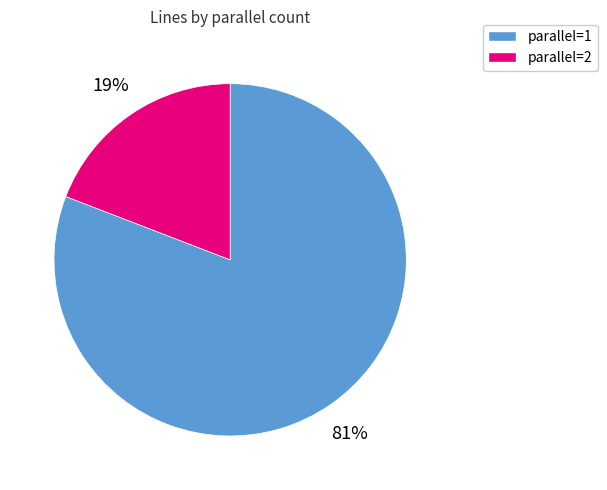

Between parallel=2 and parallel=1, which is larger?

parallel=1